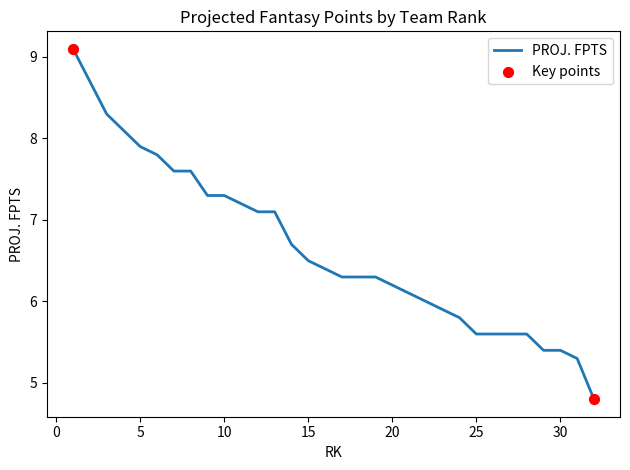

What is the difference between the maximum and minimum values?

4.3